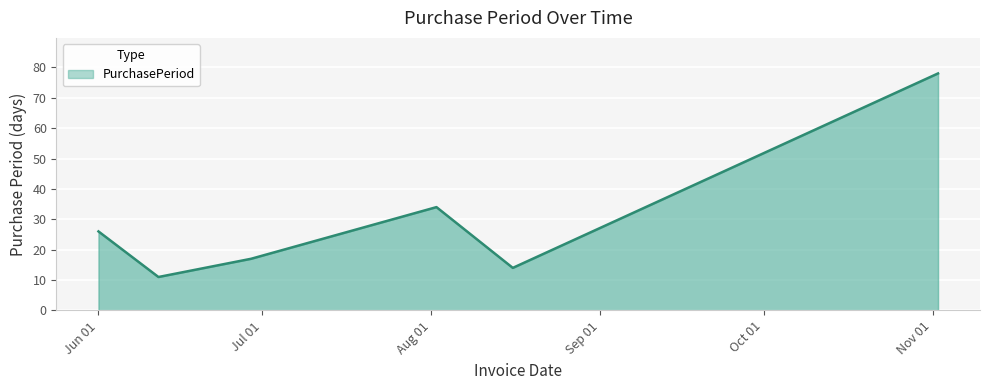

What is the average value?

30